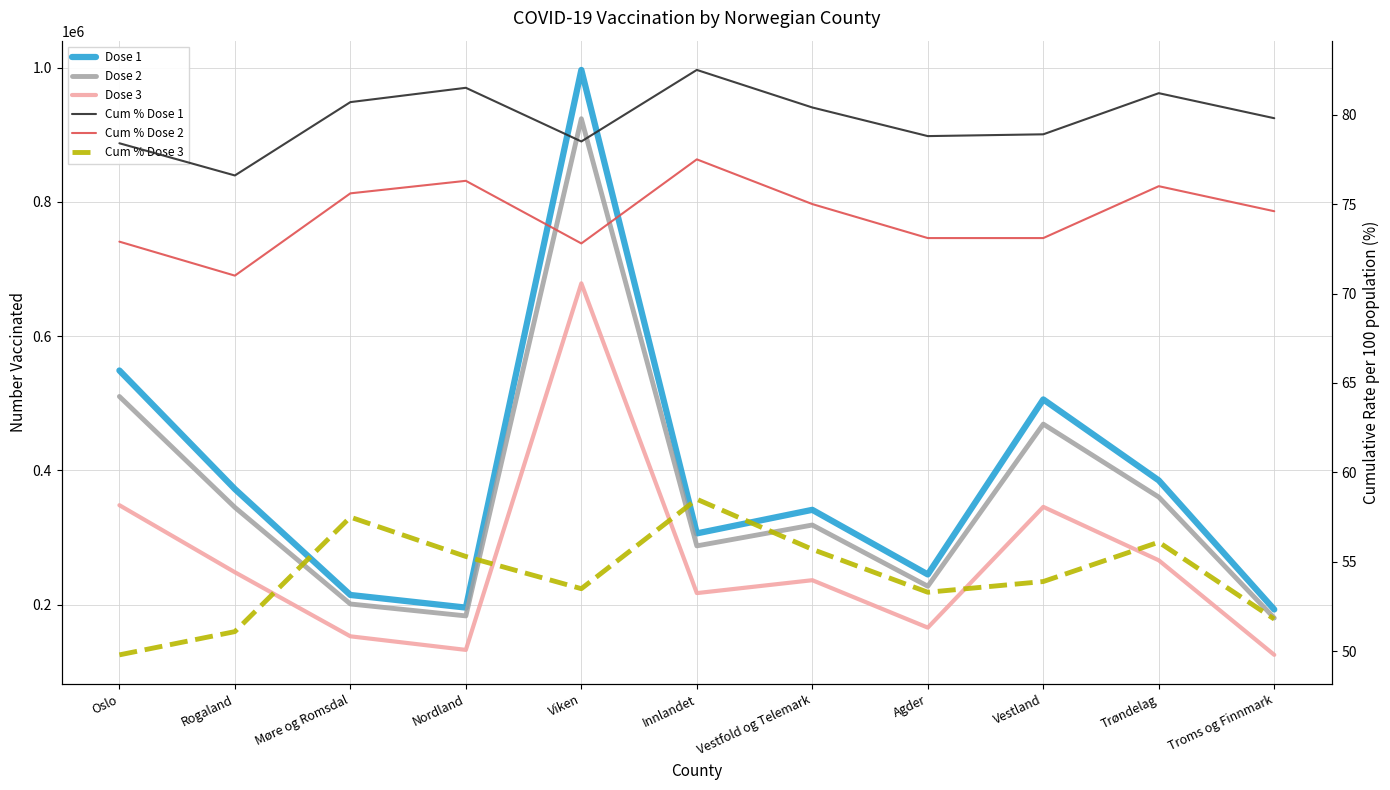

How many series are shown in this chart?

6